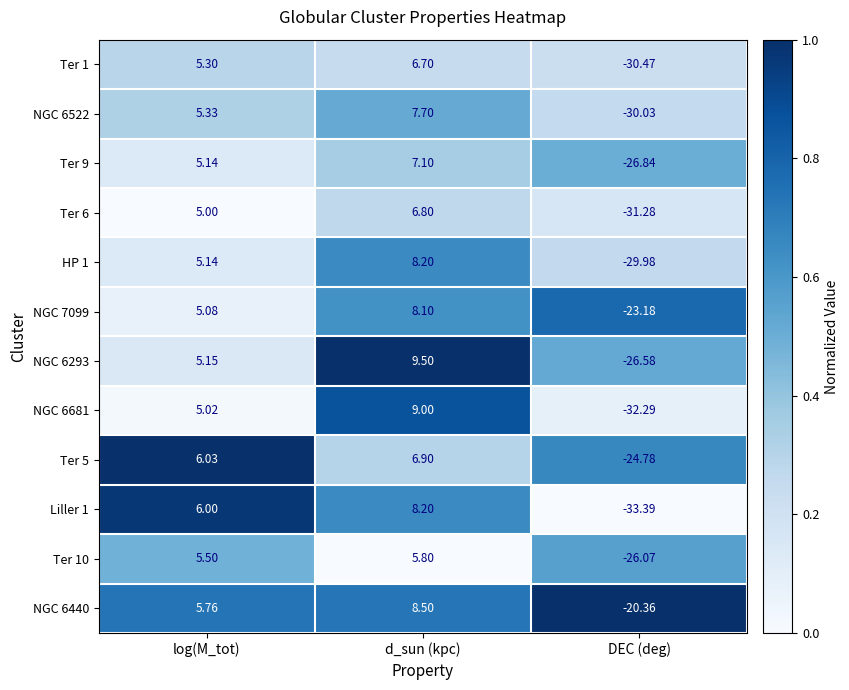

Is the value of NGC 6522 at log(M_tot) greater than the value of NGC 6440 at log(M_tot)?

No